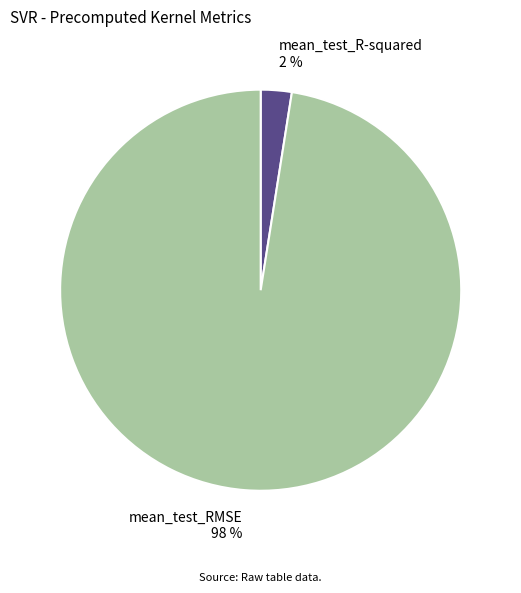

Rank the categories by value from highest to lowest.

mean_test_RMSE, mean_test_R-squared